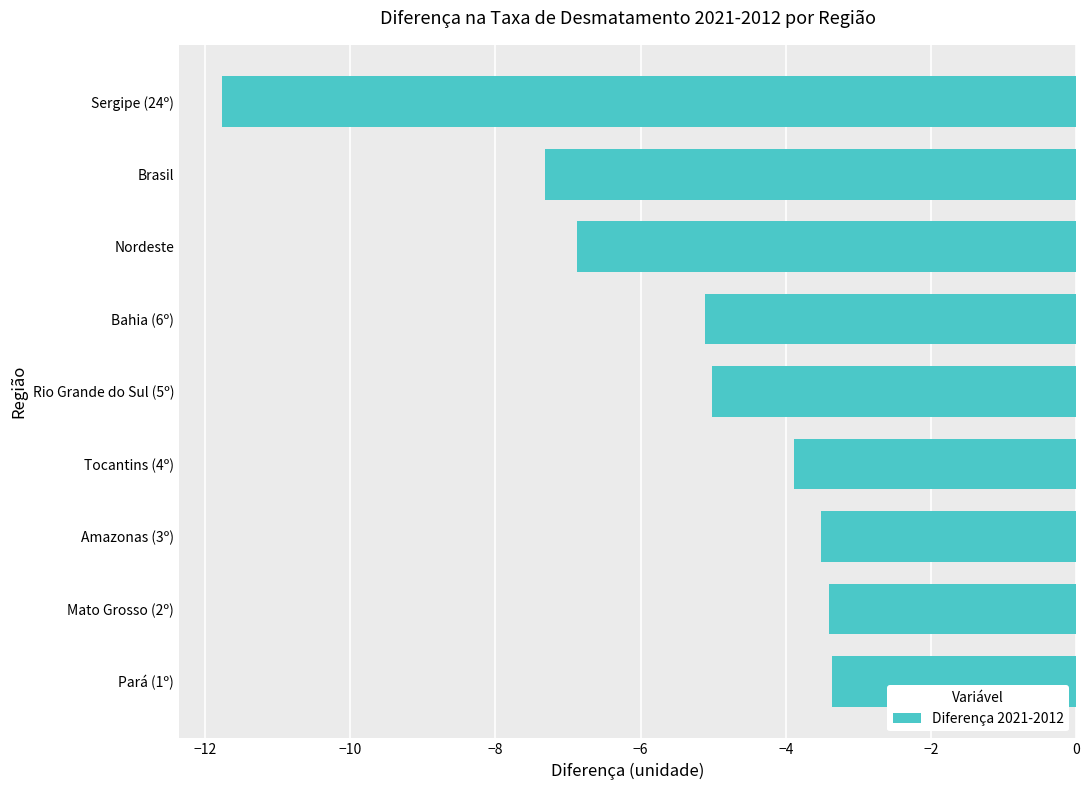

What is the smallest value displayed?

-11.8